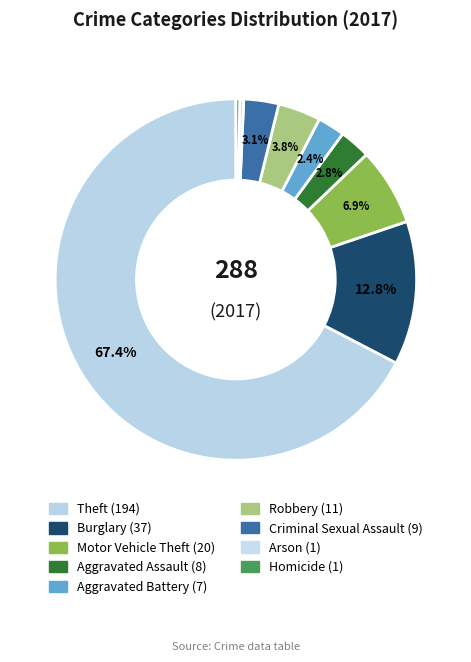

The Homicide slice represents 1% of the pie. True or false?

False